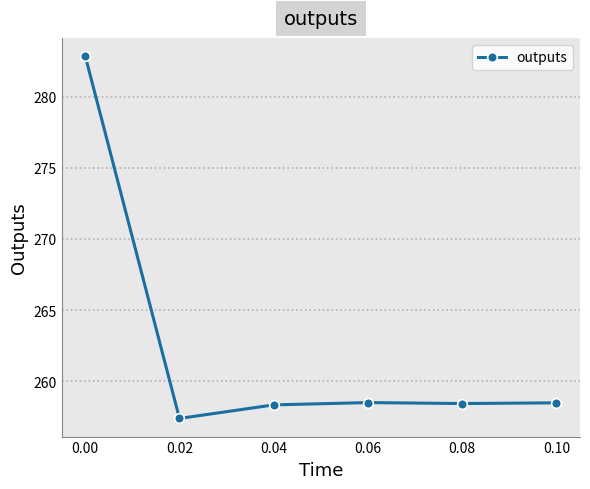

Is this an area chart (filled region under the line)?

No